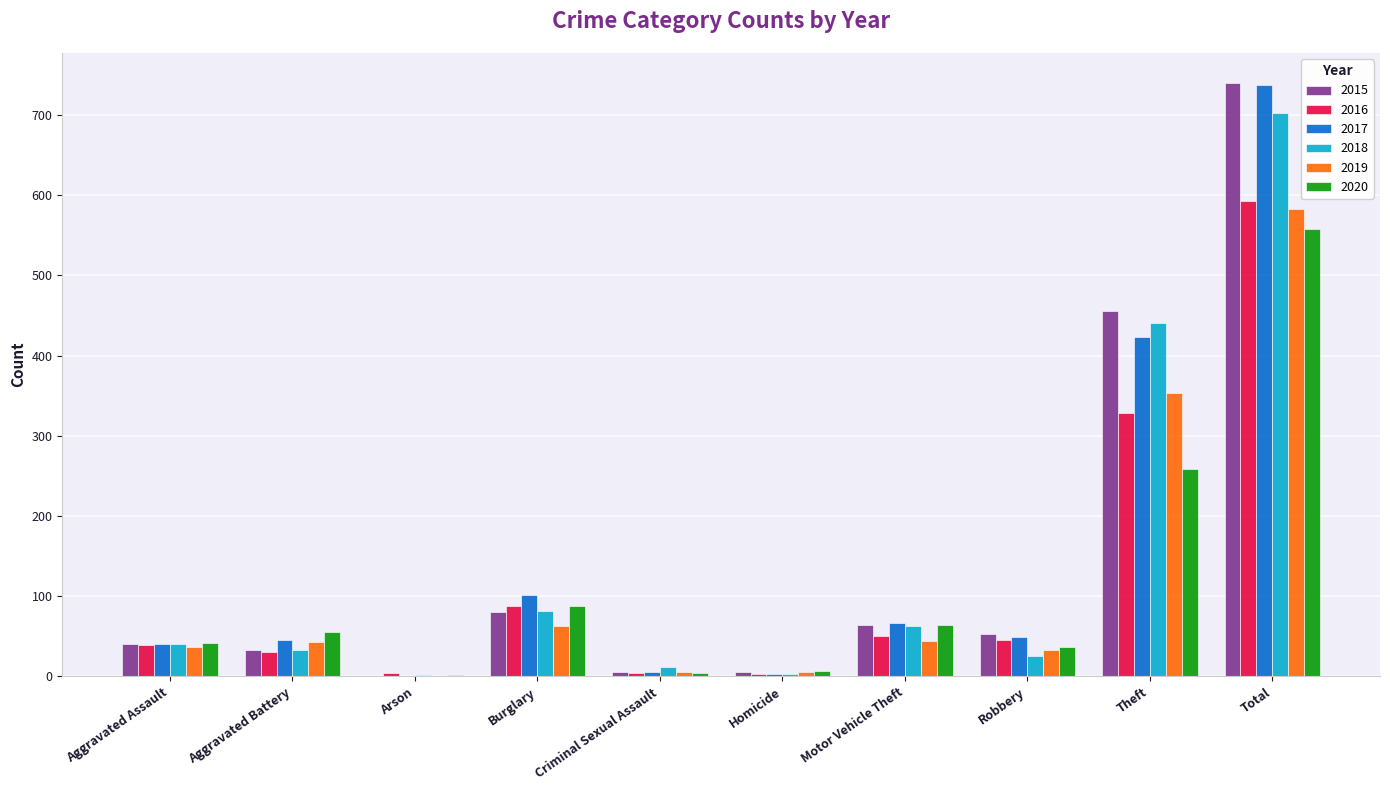

What is the approximate value of 2017 at Robbery?

49